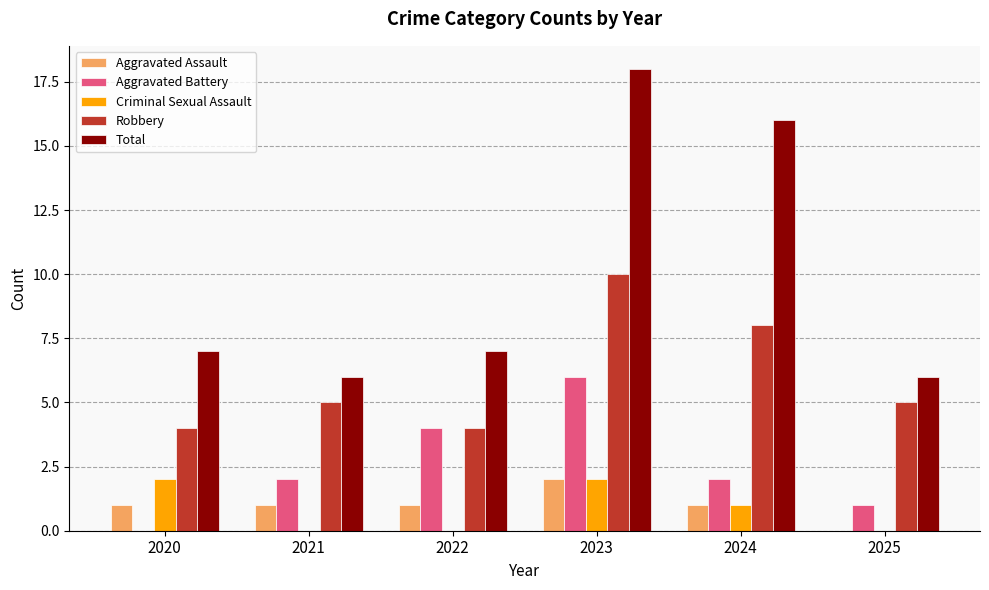

Read the Total value at 2020, to the nearest 5.

5